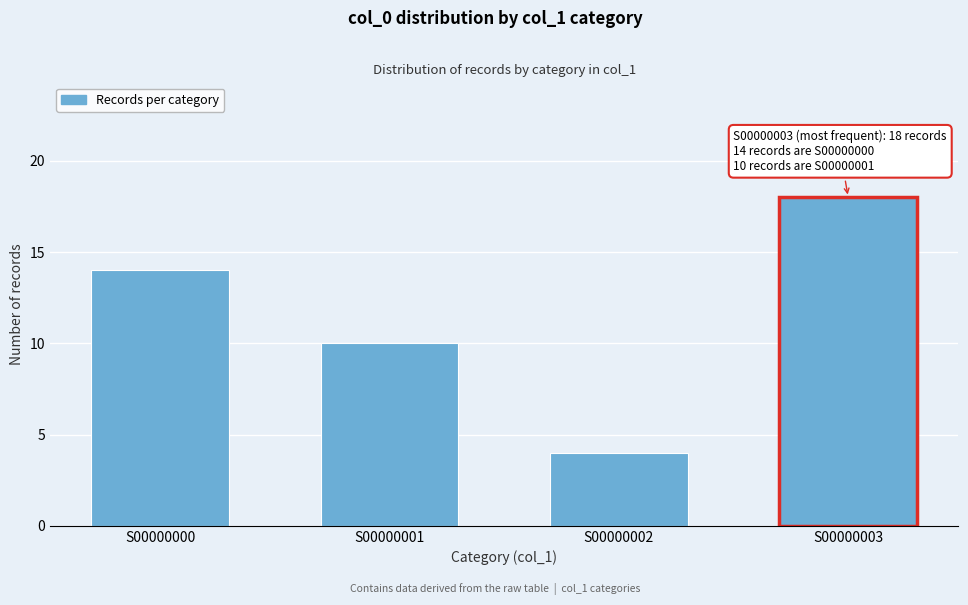

Reading left to right, transcribe all the data shown in this chart.

S00000000=14	S00000001=10	S00000002=4	S00000003=18